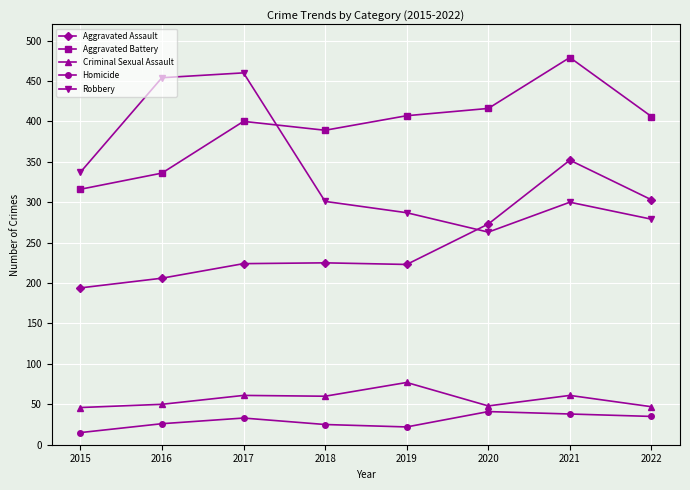

How many distinct data groups are displayed?

5